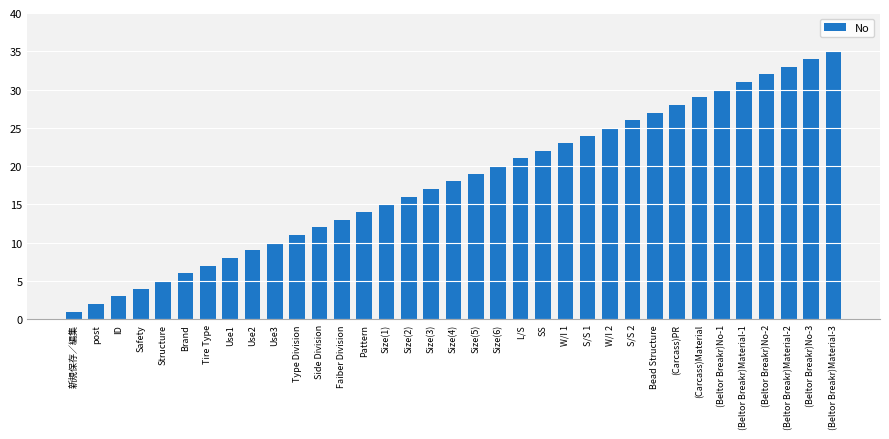

True or false: the data shows 30 at Size(3).

False